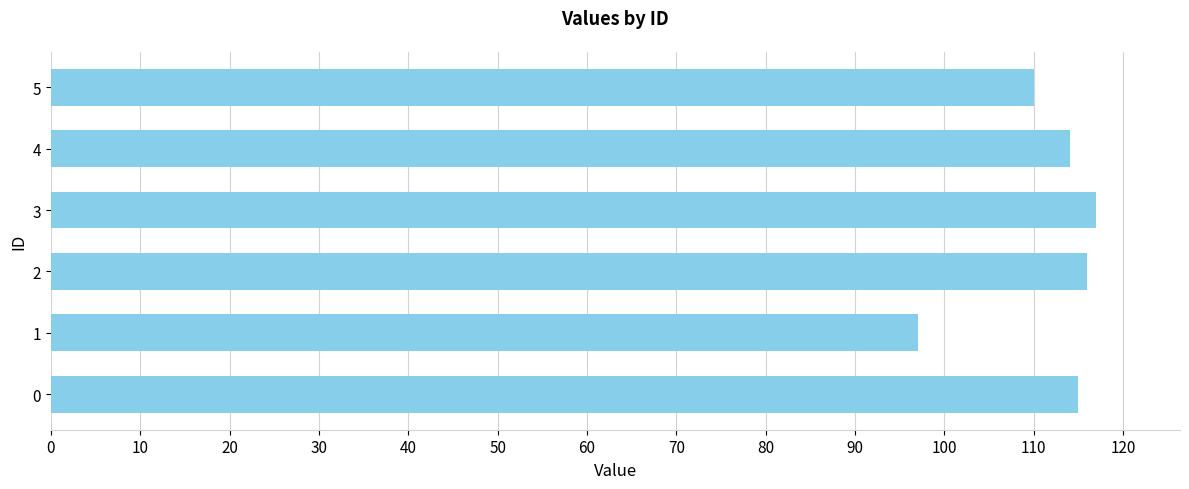

What is the sum of the values at 3 and 2?

233